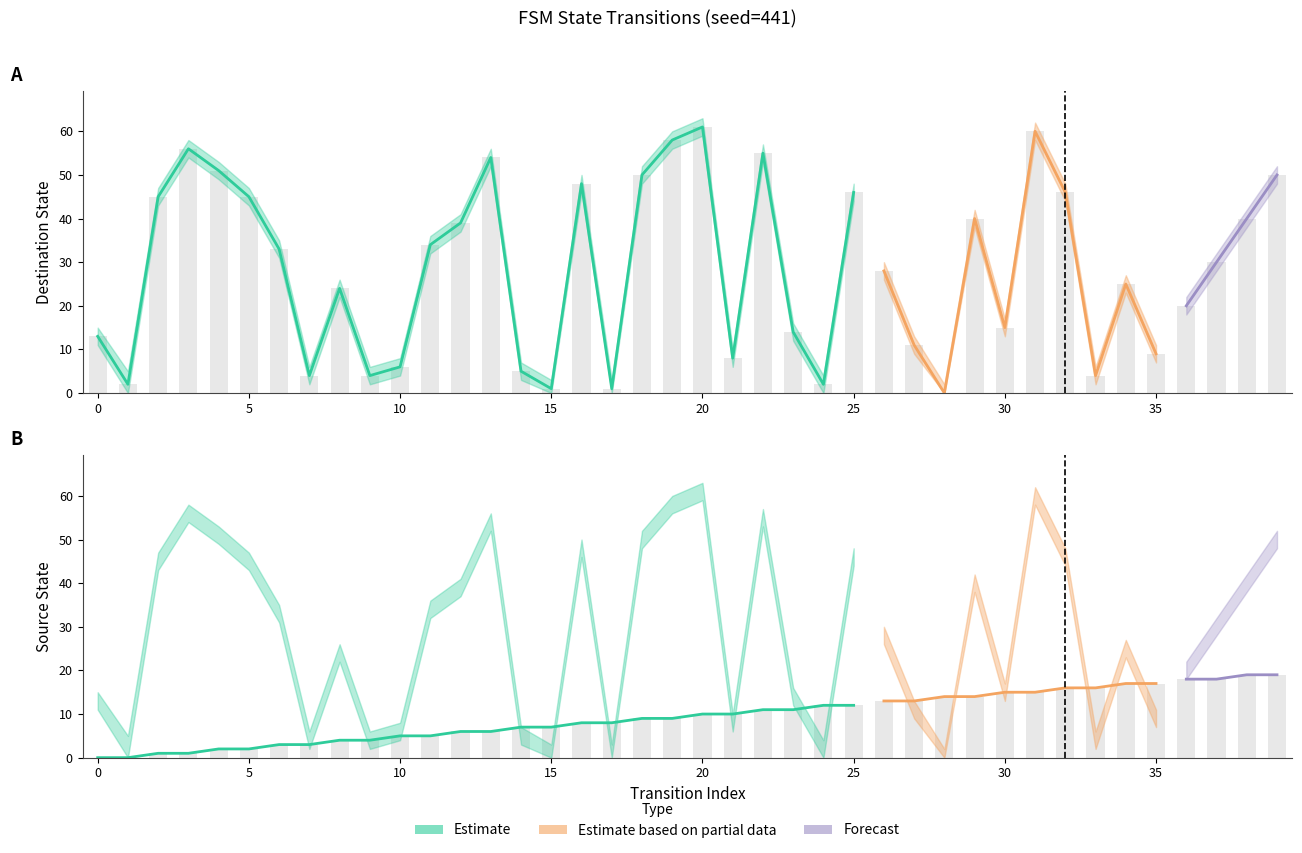

Is it true that source_state equals 3 at 31?

False